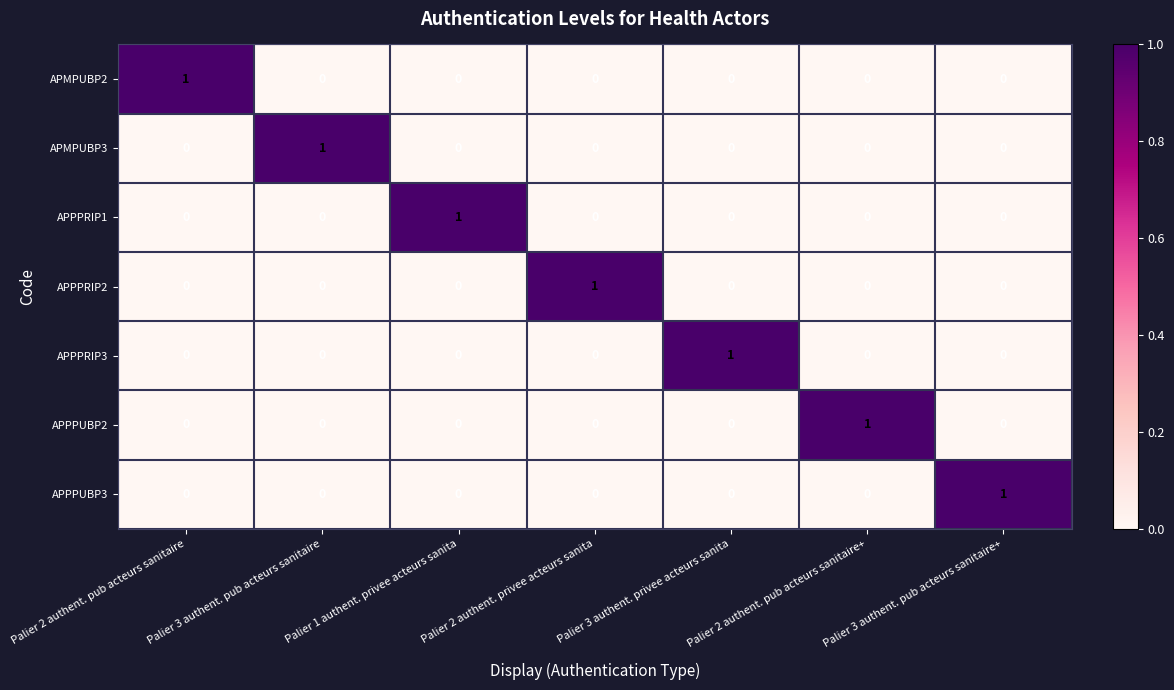

What is the spread (max minus min) of values at Palier 1 authent. privee acteurs sanita?

1